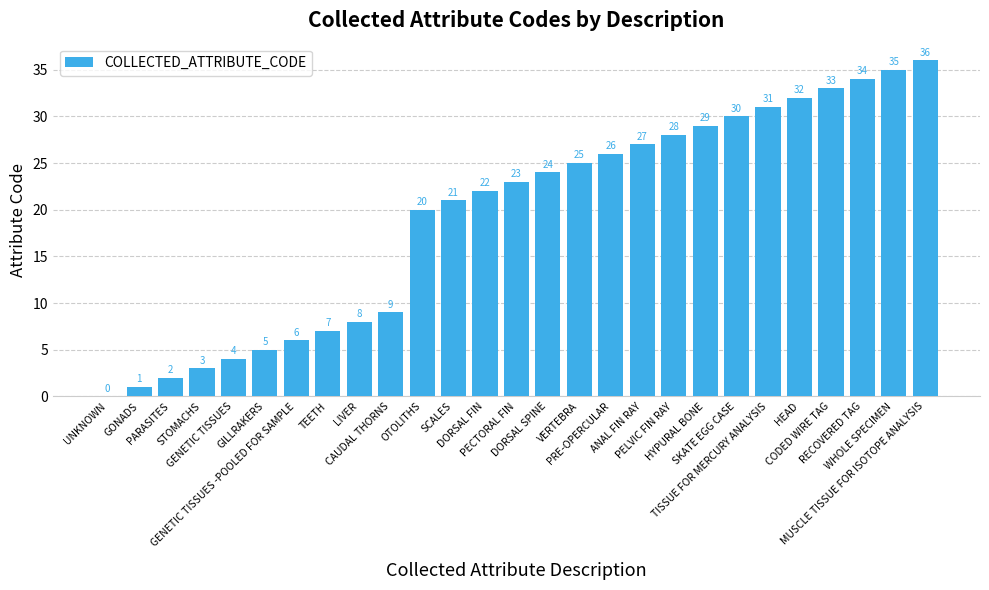

What is the maximum value shown in the chart?

36